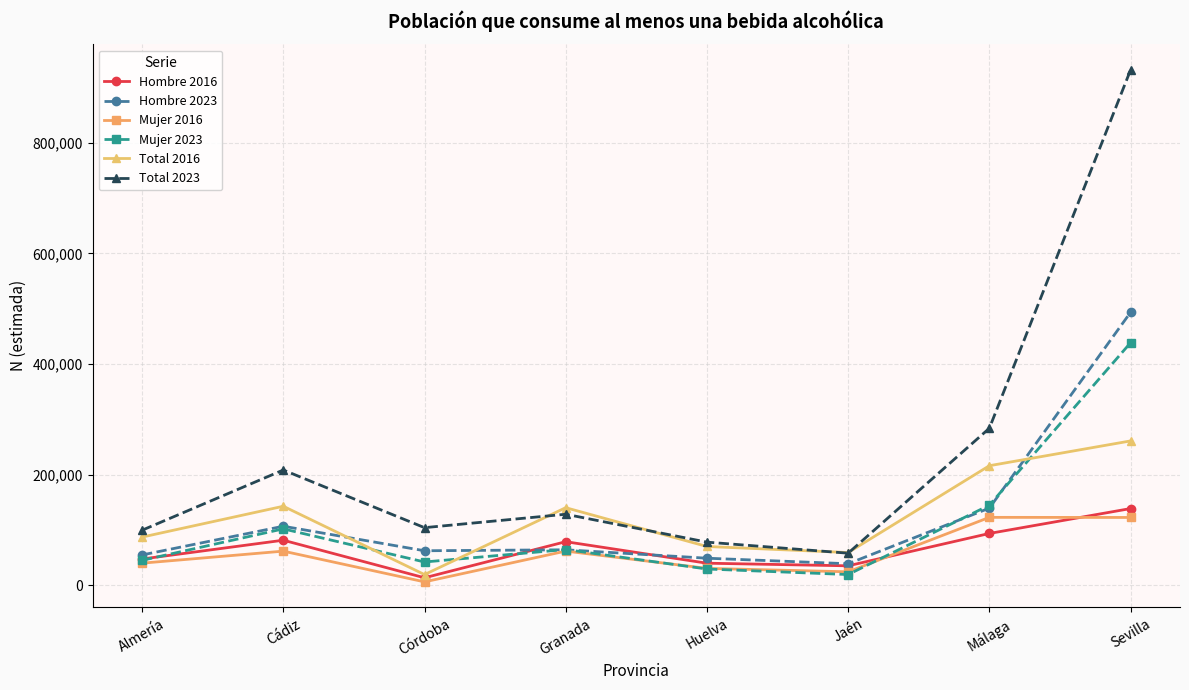

What is the difference between the second highest and second lowest values in the Mujer 2023 series?

115405